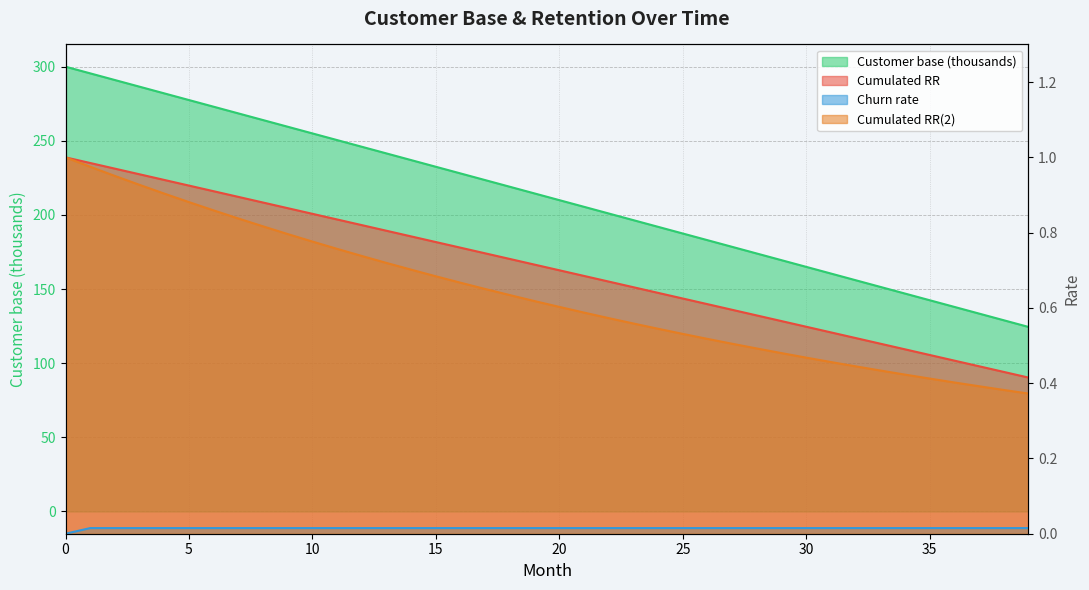

True or false: Cumulated RR(2) and Churn rate intersect in this chart.

False